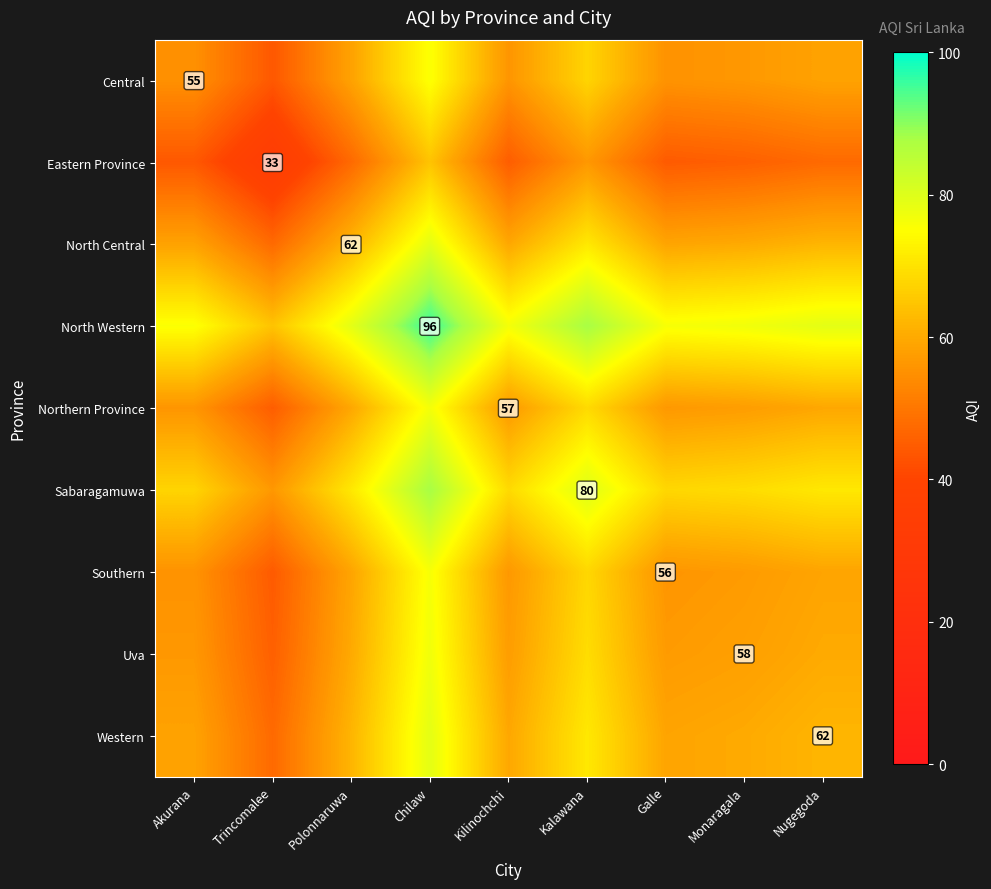

At which category is the sum across all series the highest?

Chilaw